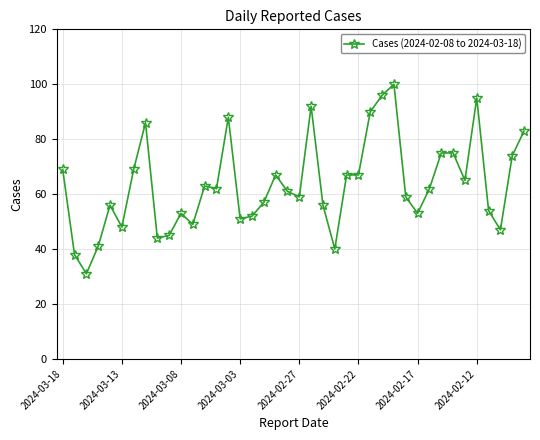

What is the difference between the second highest and second lowest values?

58